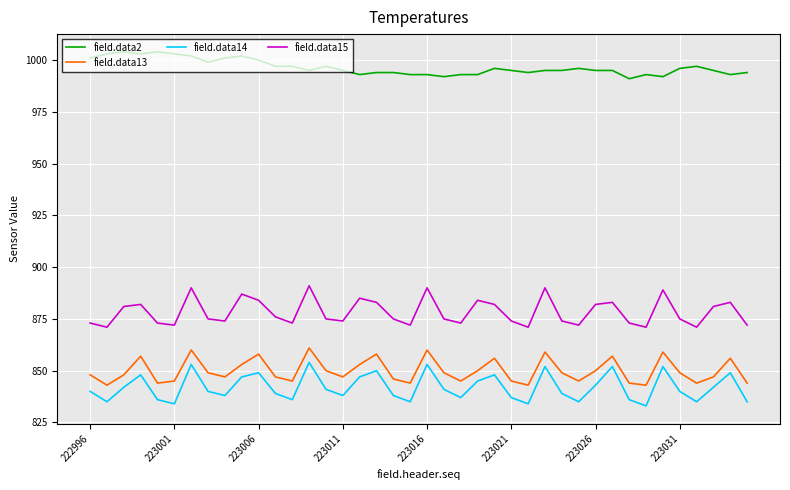

Which series has the largest total across all categories?

field.data2